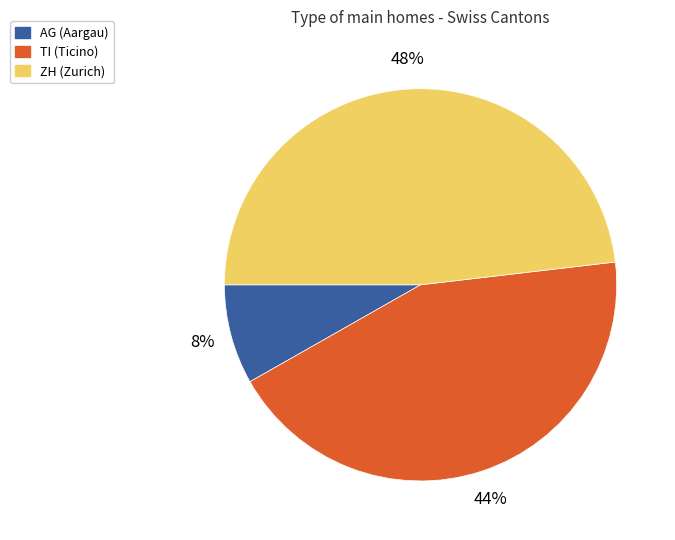

To the nearest percent, what is the difference between the largest and smallest slice percentages?

40%